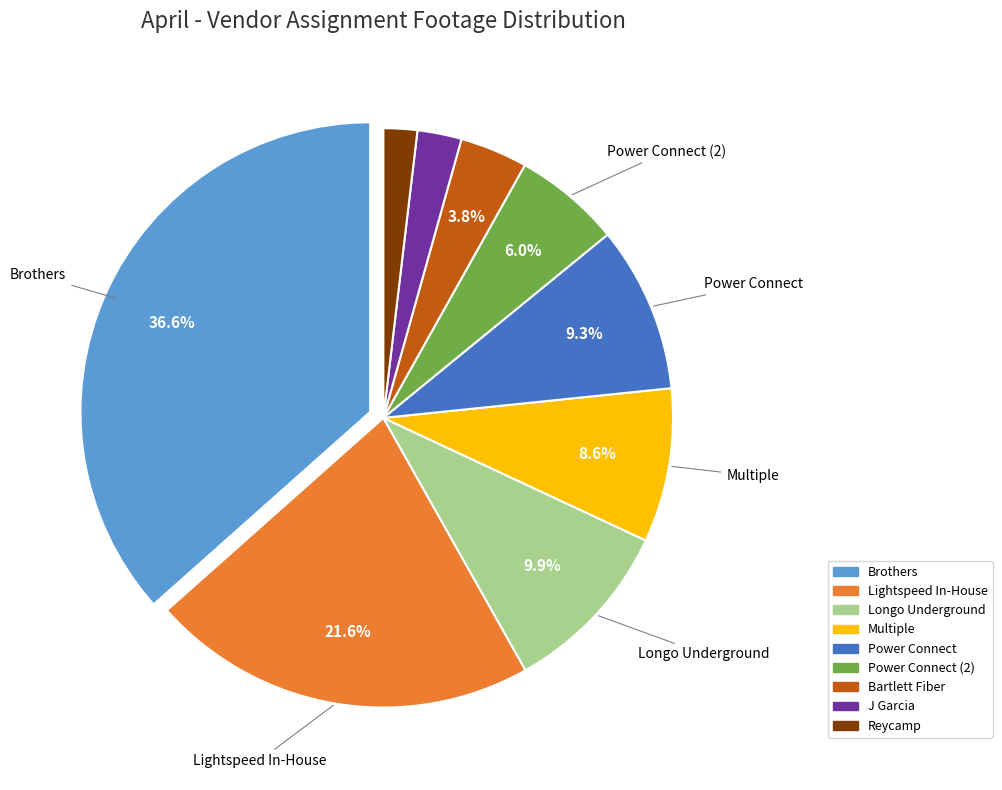

Is there a majority slice in this chart?

No